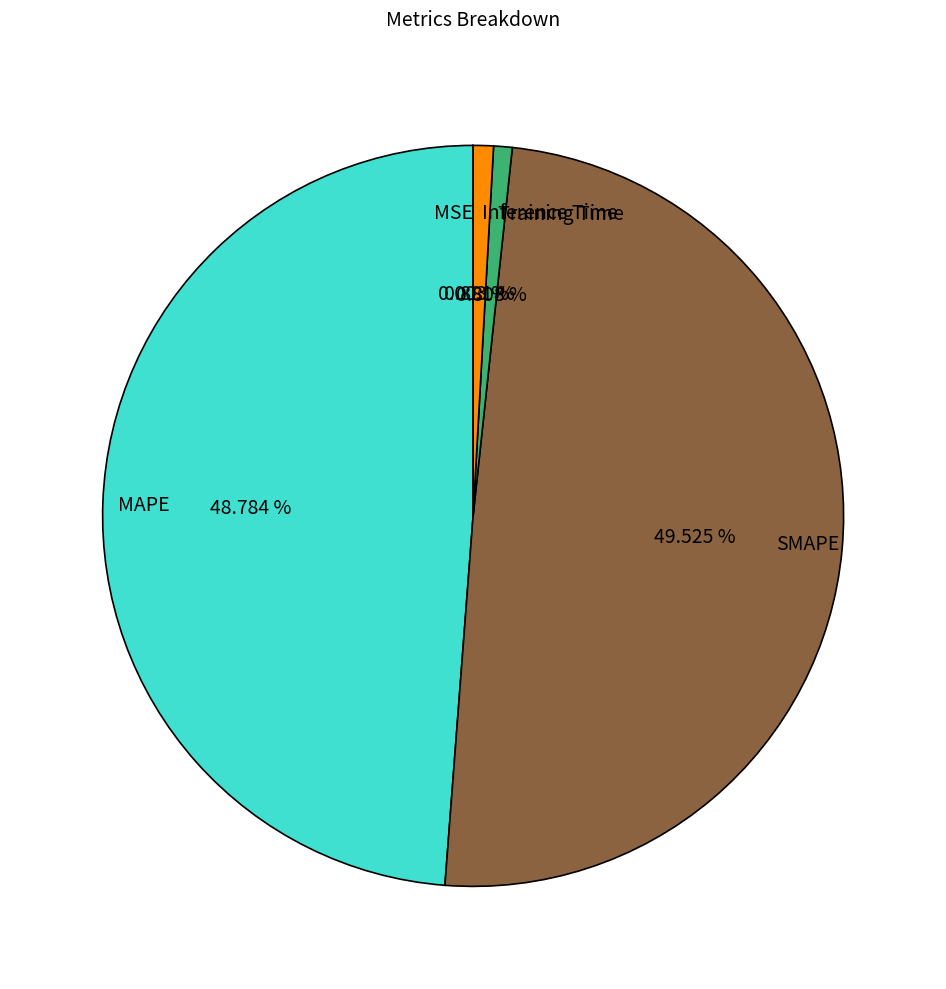

Does SMAPE represent more than half of the total?

No